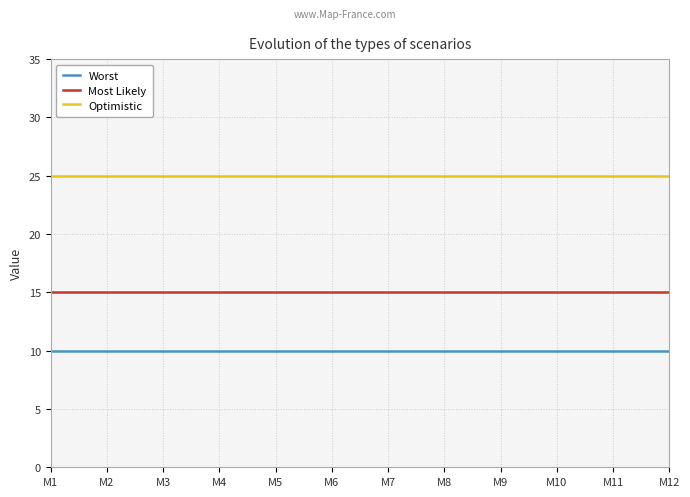

Which series has the largest range (max minus min)?

Optimistic